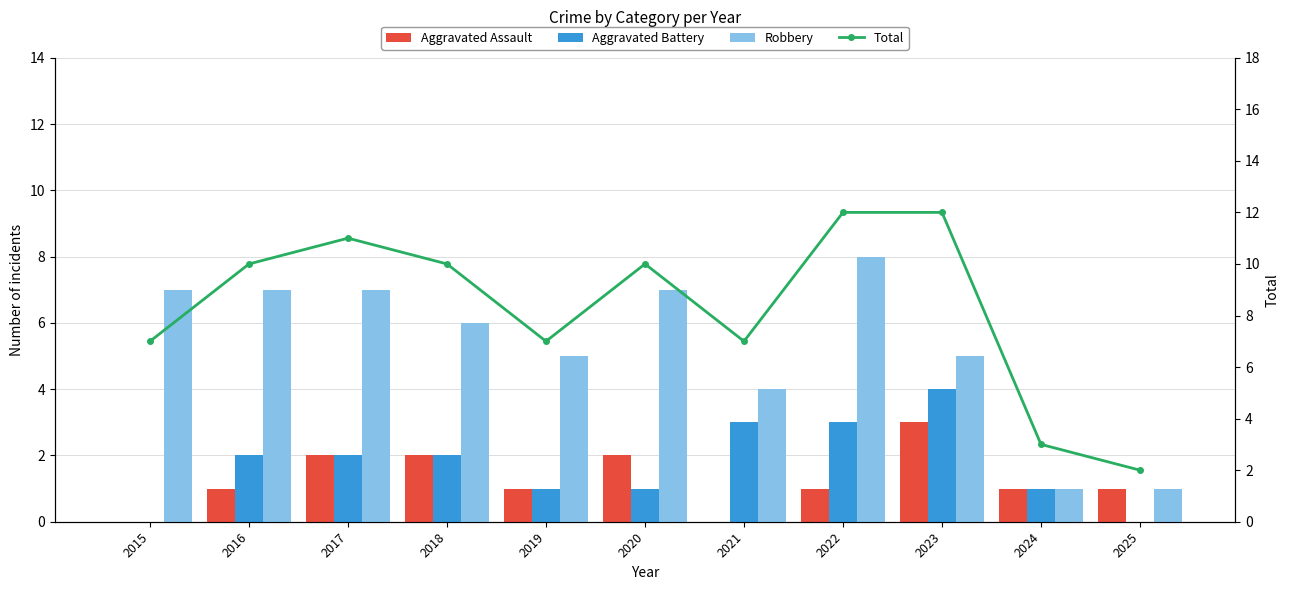

Is it true that Total equals 11 at 2017?

True